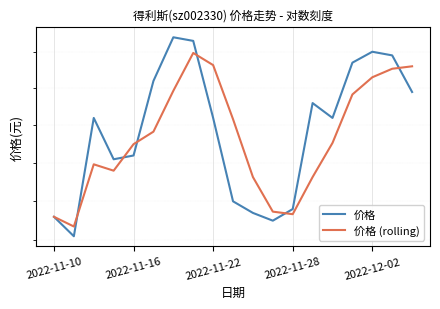

Is the value of 价格 (rolling) at 11 greater than the value of 价格 at 13?

No